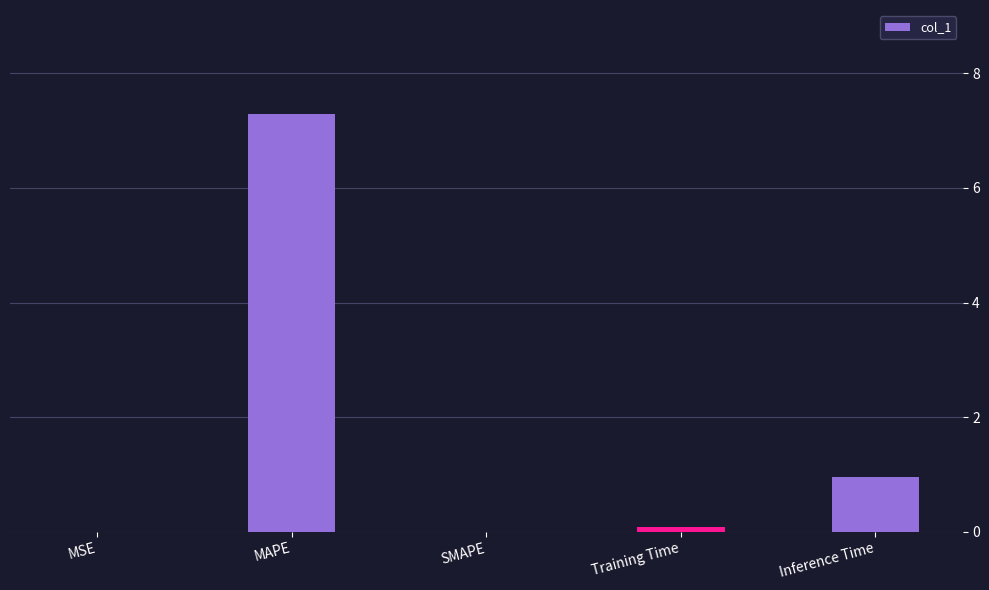

The value at Inference Time is 1.0. True or false?

True